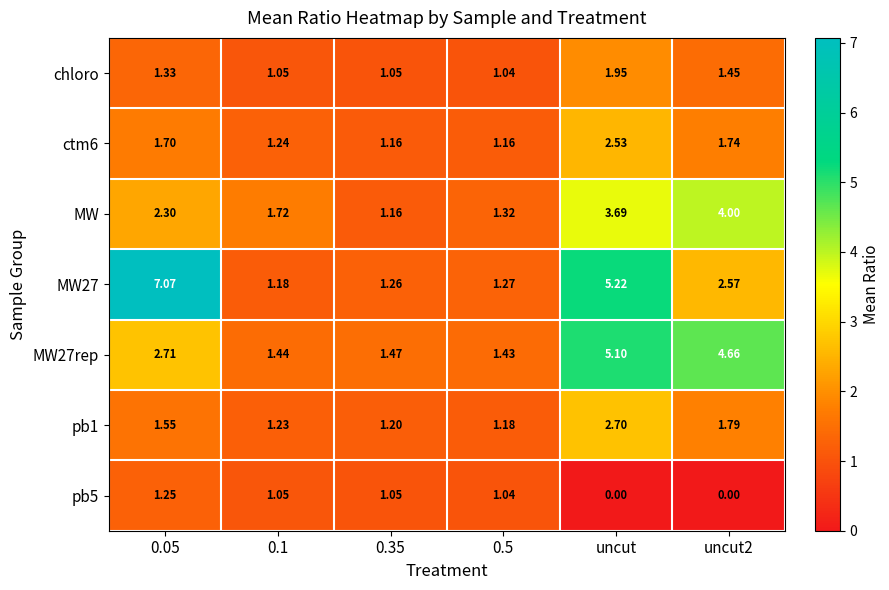

At which category is the sum across all series the highest?

uncut